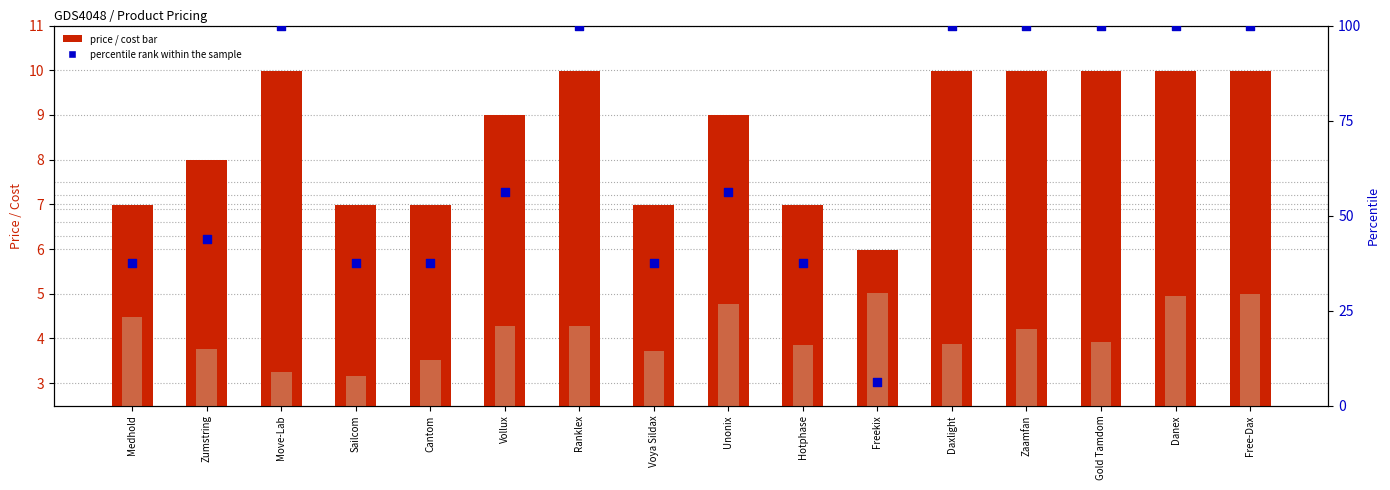

What is the total value across all series at Move-Lab?

113.2